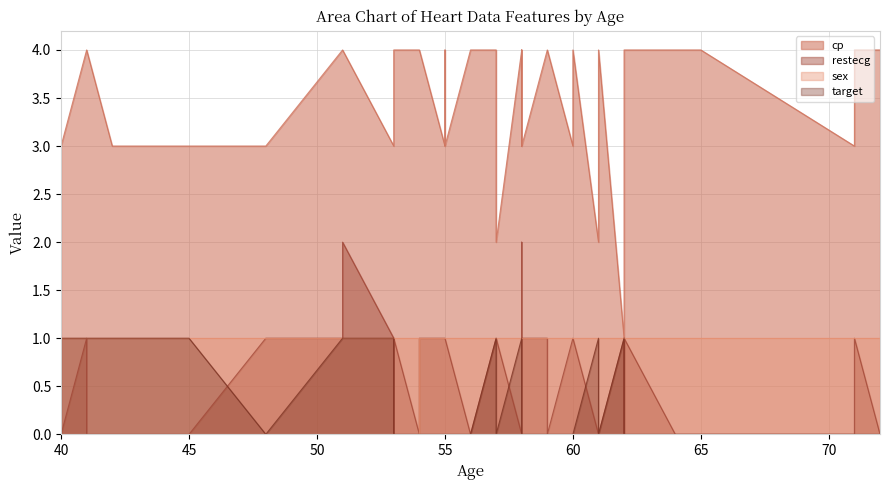

At which label is cp closest to 2?

57